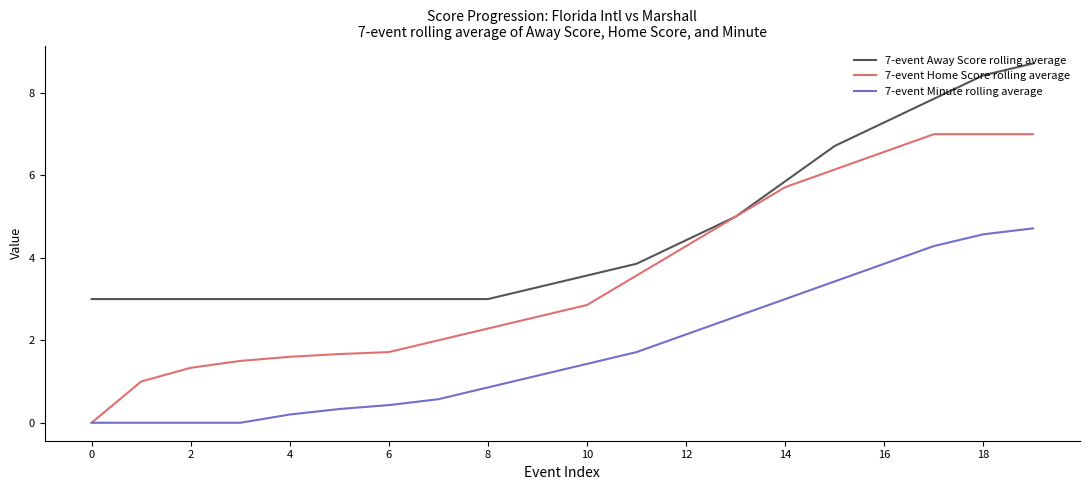

Which series has the largest total across all categories?

7-event Away Score rolling average